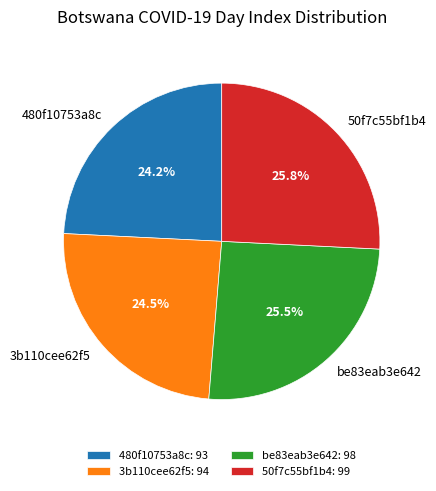

Count the number of slices in the pie.

4